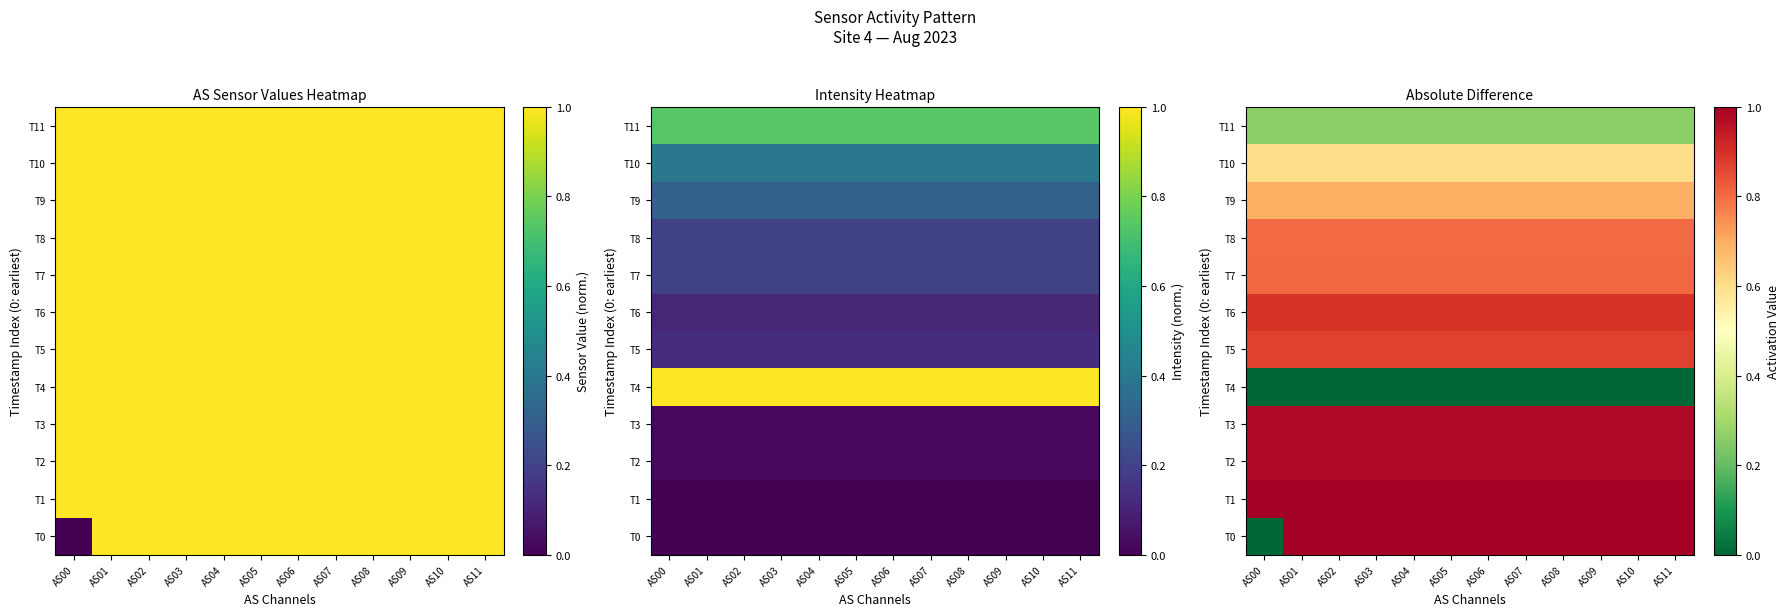

What is the approximate value of T6 at AS00?

0.9